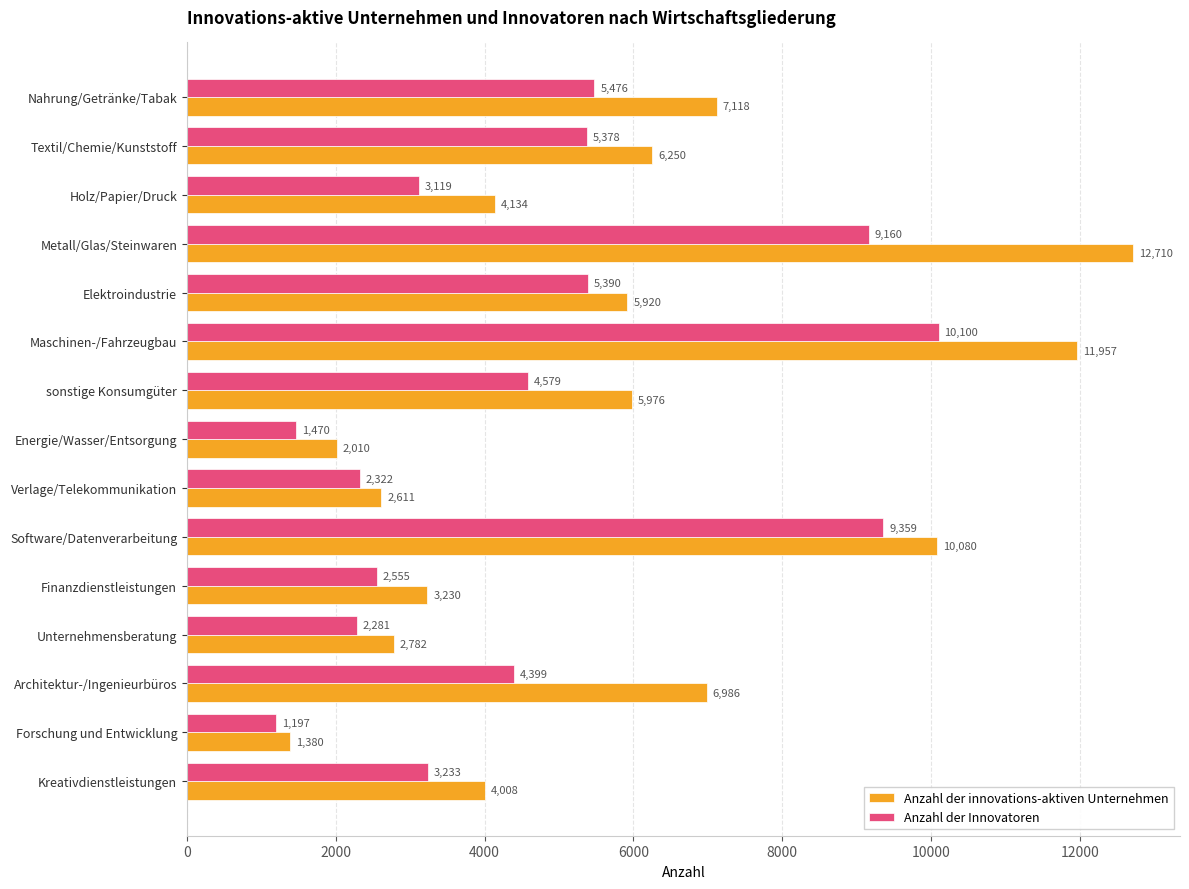

What is the sum of the Anzahl der Innovatoren values at Architektur-/Ingenieurbüros and Maschinen-/Fahrzeugbau?

14499